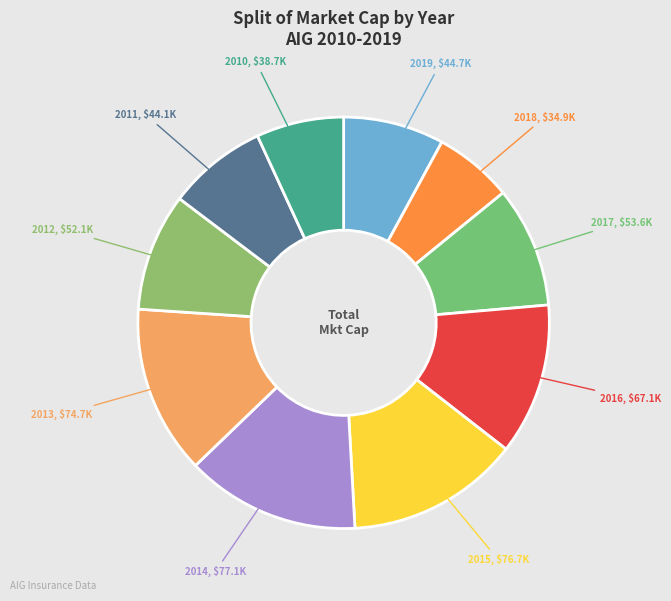

What is the smallest slice in the pie chart?

2018